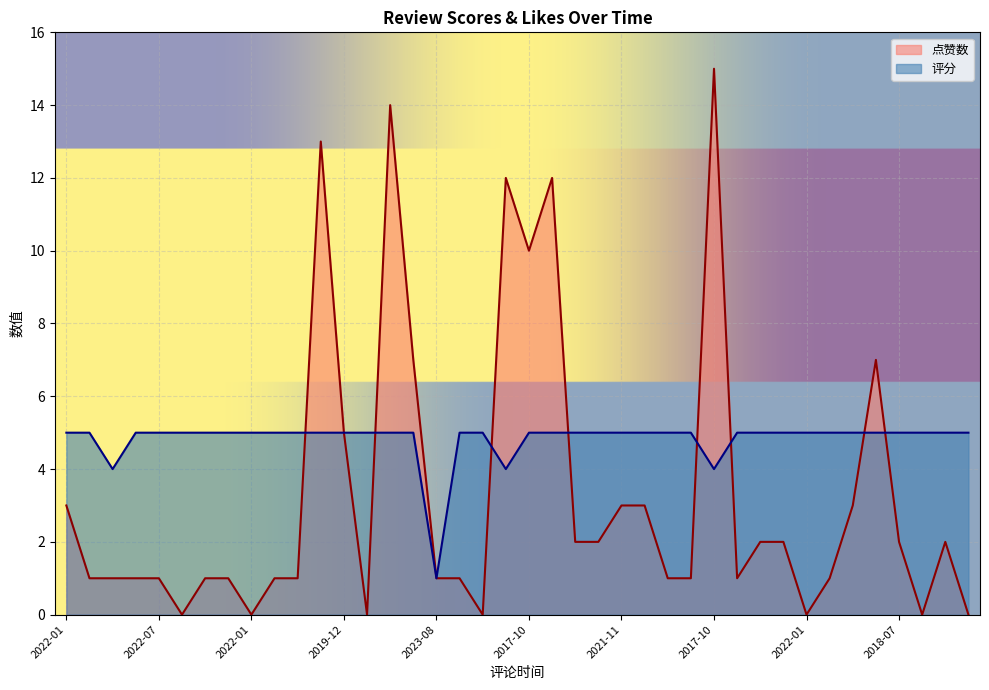

At how many categories does at least one series exceed 14?

1